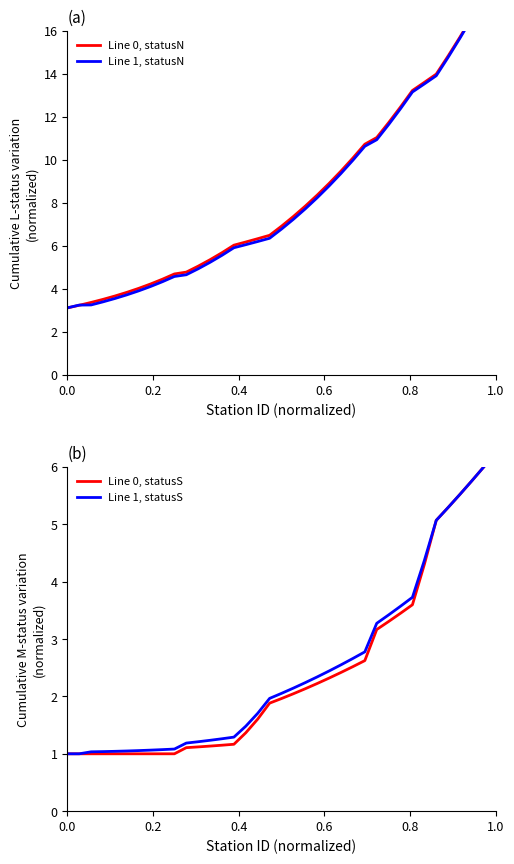

Does the chart have visible grid lines?

No